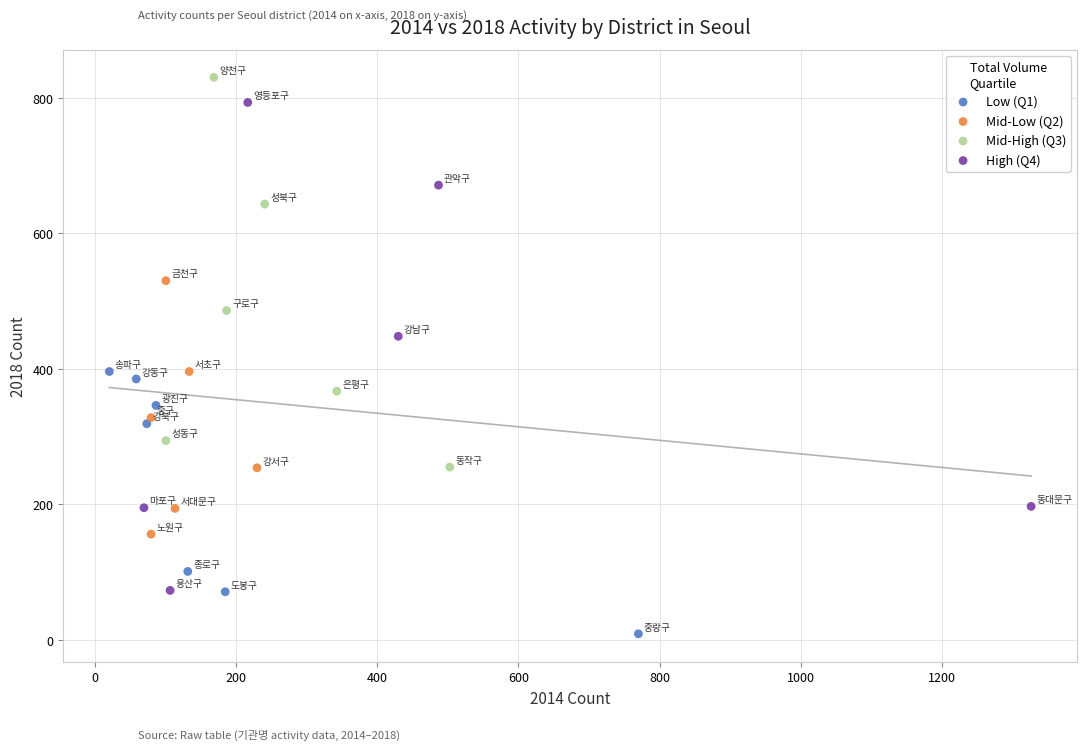

What are all the series names shown in the legend?

Low (Q1), Mid-Low (Q2), Mid-High (Q3), High (Q4)